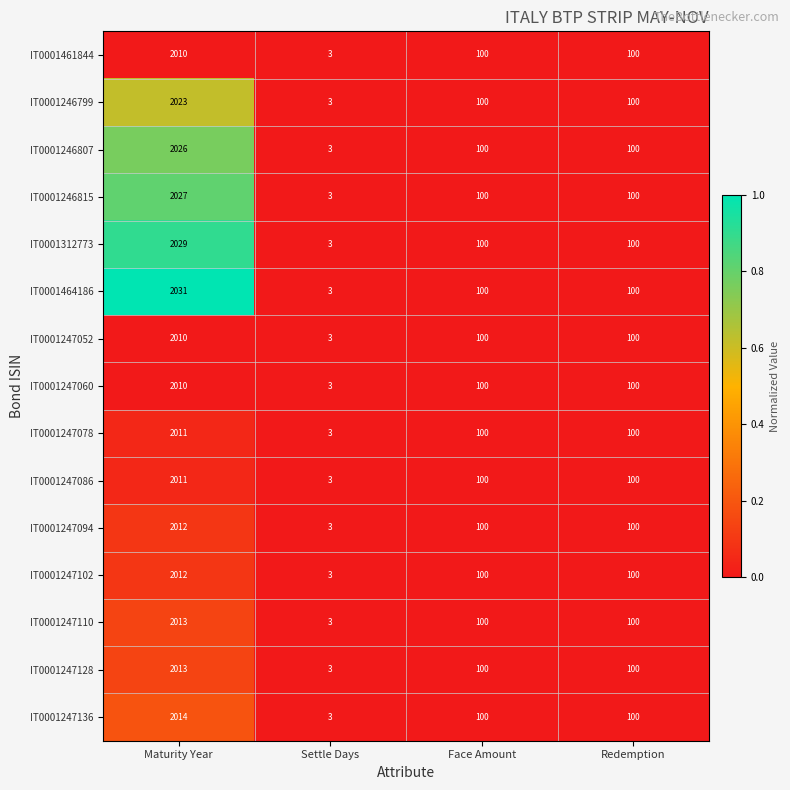

What is the spread (max minus min) of values at Maturity Year?

21